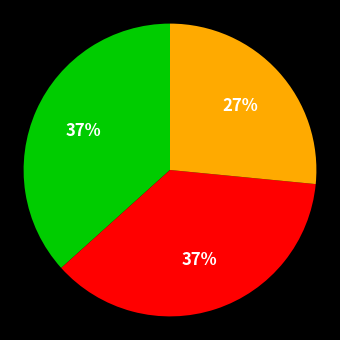

Is there a majority slice in this chart?

No